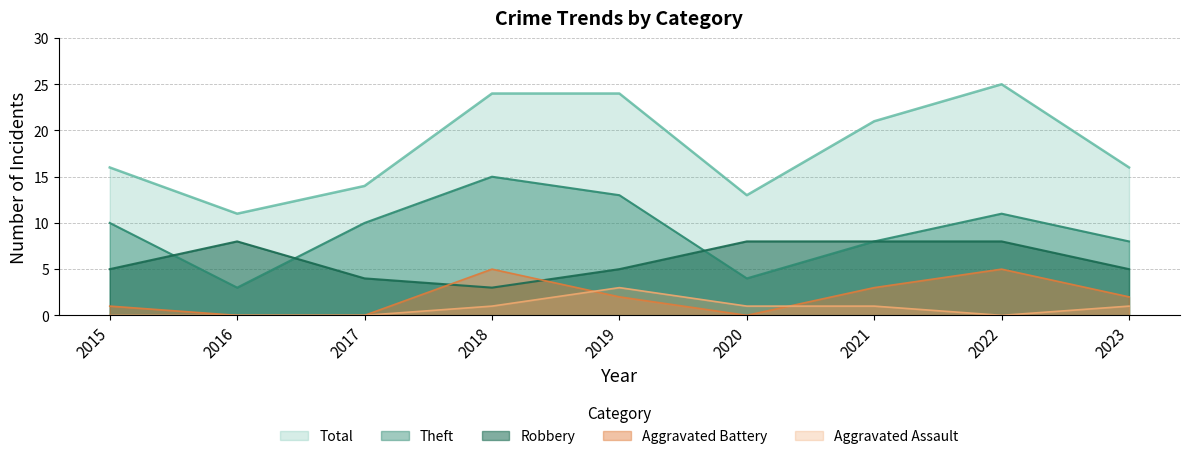

What is the value of the Total point at the 3rd from the left?

14